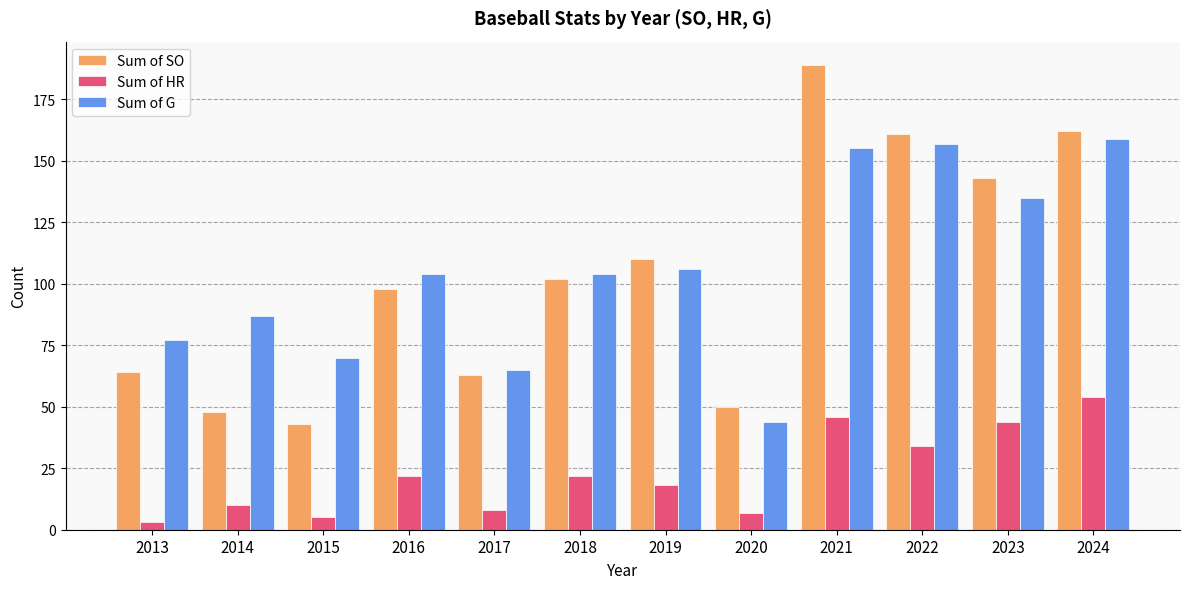

What is the approximate value of Sum of HR at 2015, to the nearest 5?

5